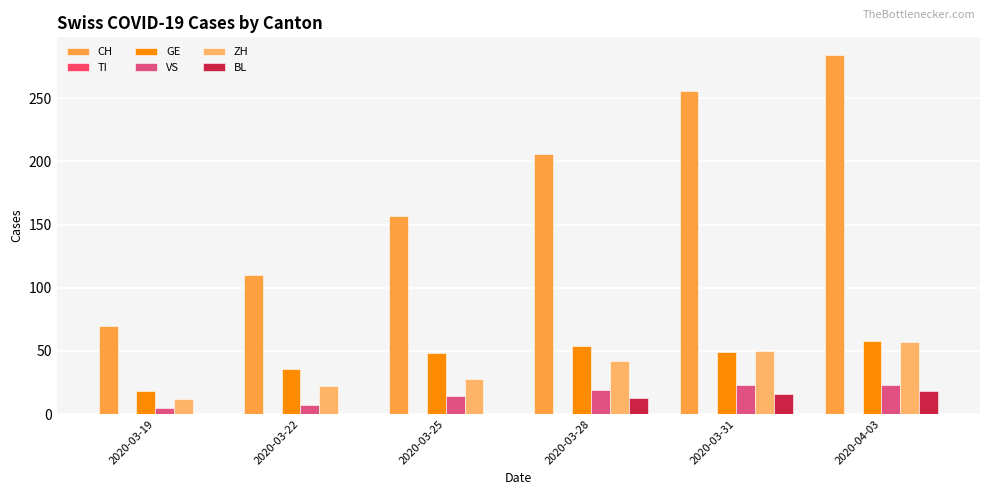

How many categories are shown in the chart?

6